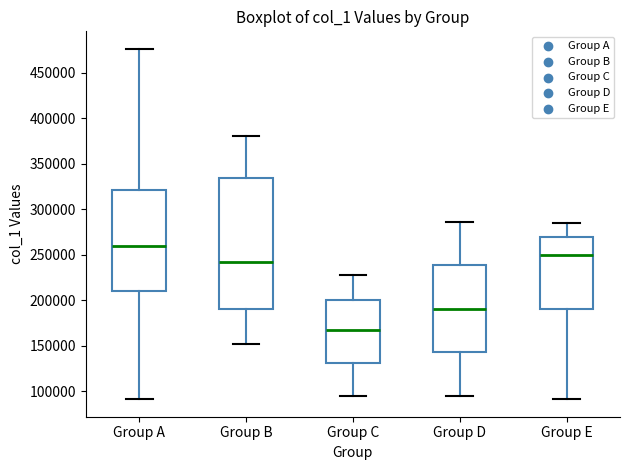

Which box's median line is the lowest?

Group C